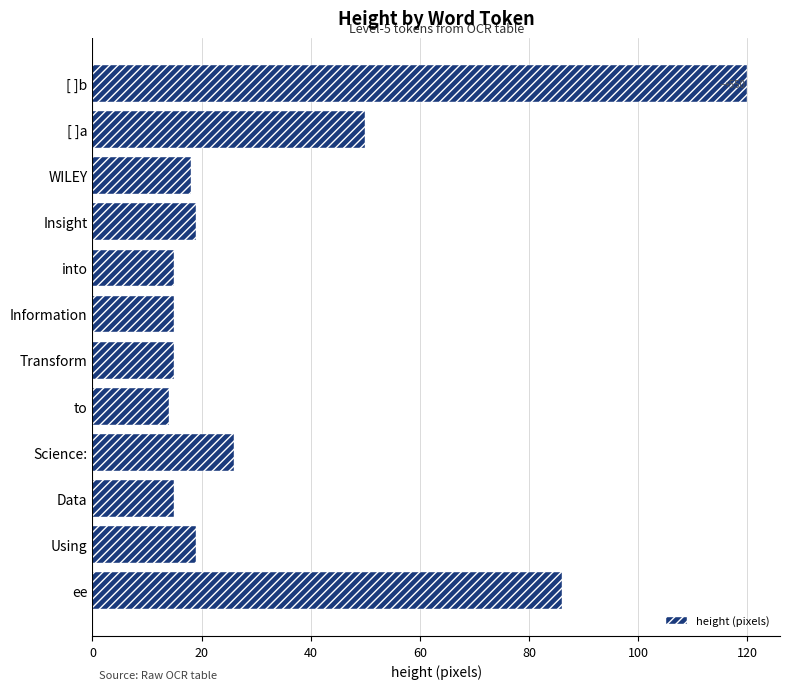

Is it true that the value at Information is 27?

False